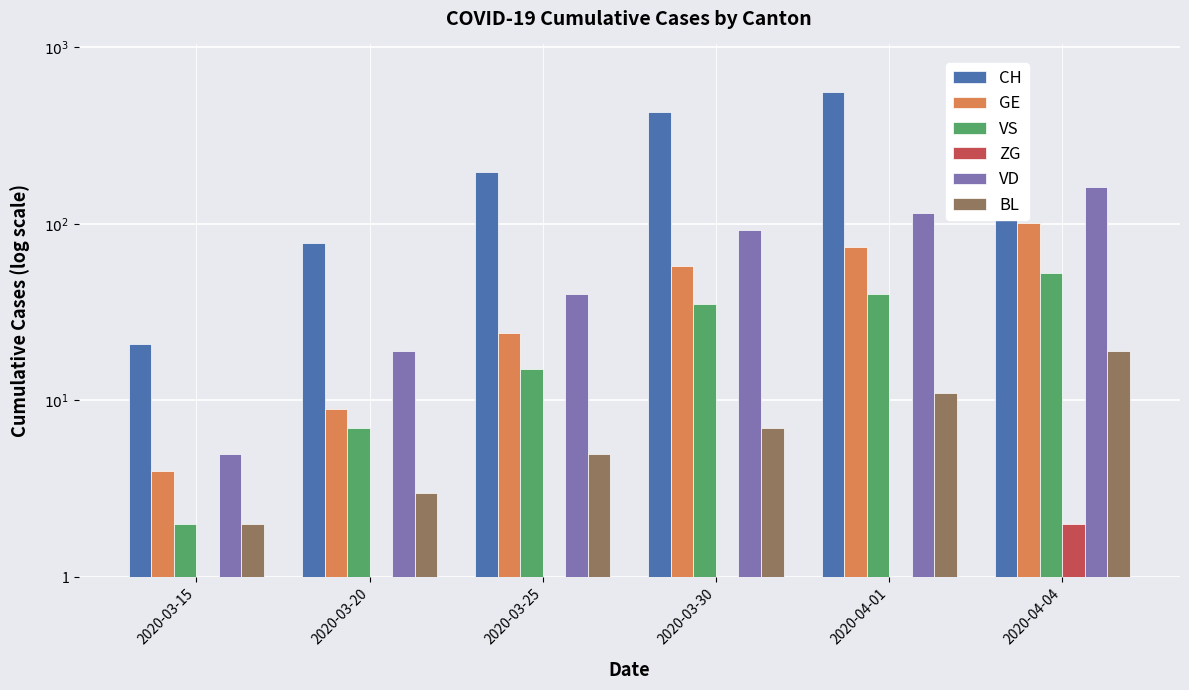

True or false: BL has a value of 4 at 2020-03-20.

False